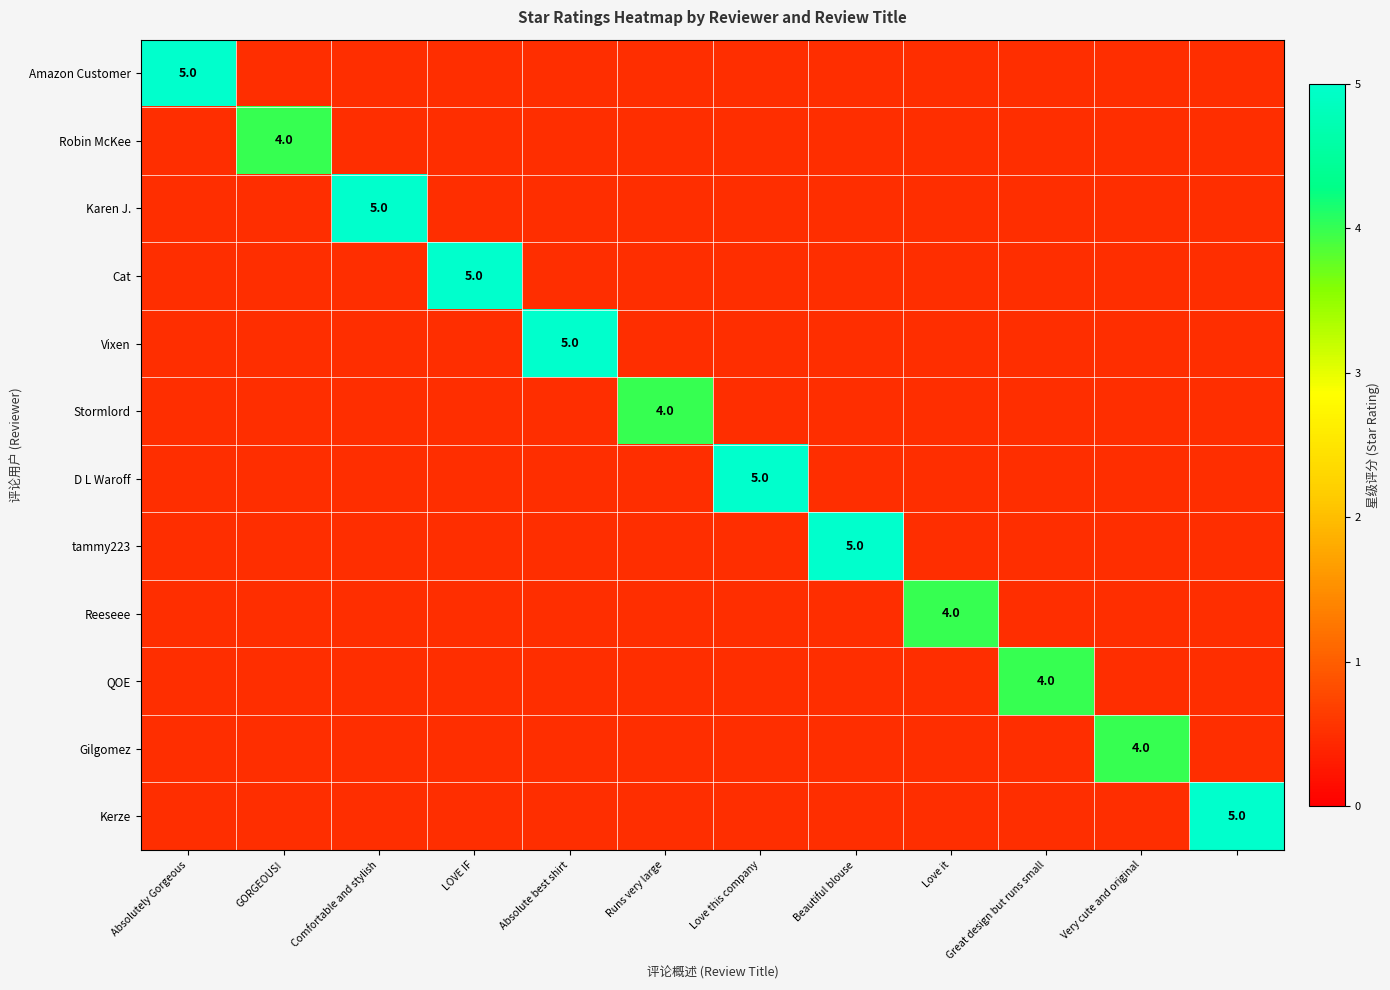

How many data points does each series have?

12